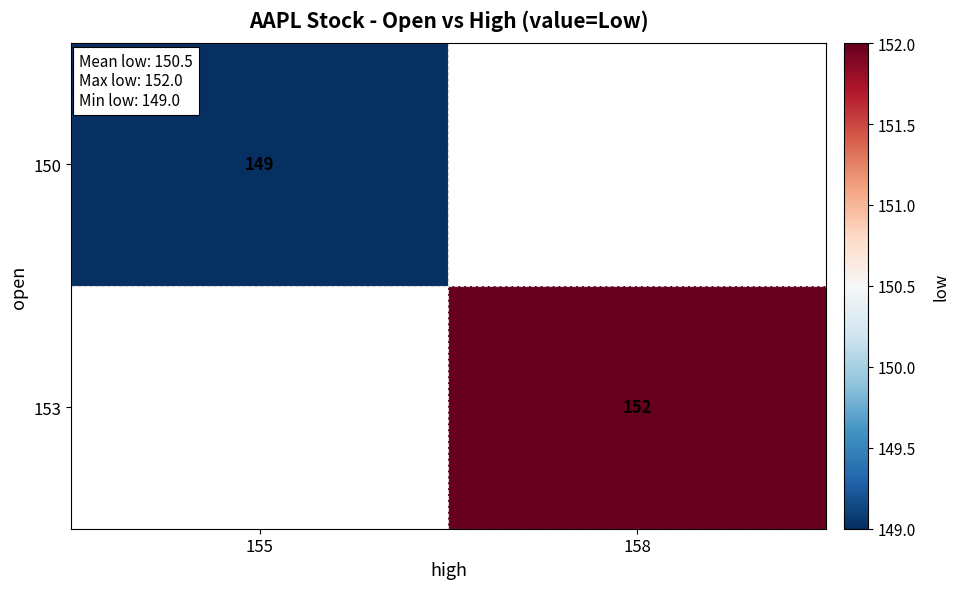

Is the value of 153 at 158 greater than the value of 150 at 155?

Yes